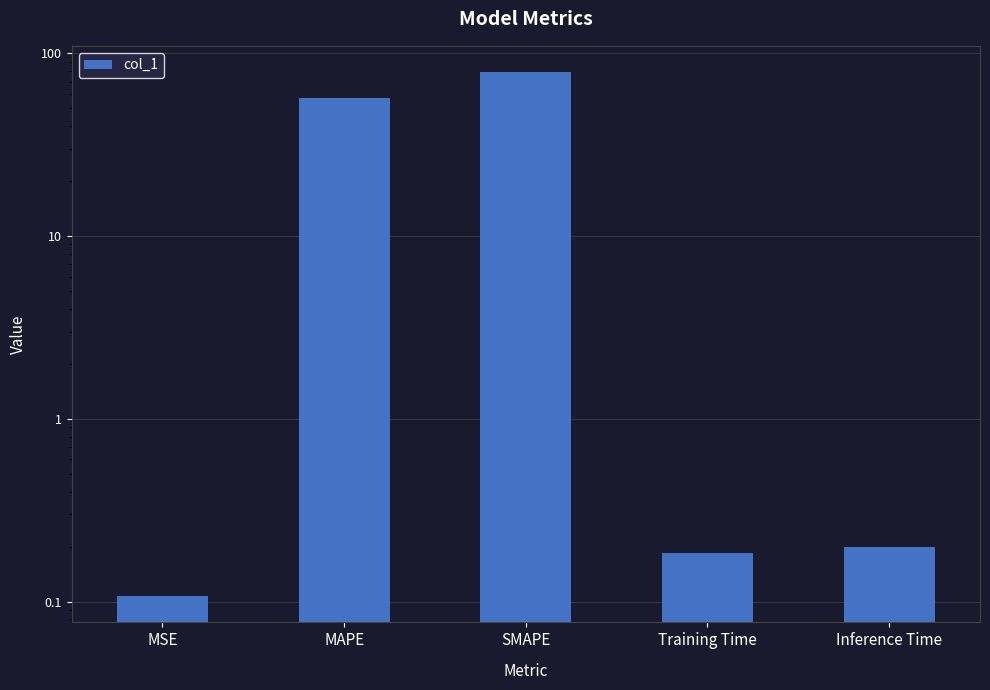

Reading left to right, list all the values displayed in this chart.

MSE=0.1	MAPE=56.7	SMAPE=79.0	Training Time=0.2	Inference Time=0.2